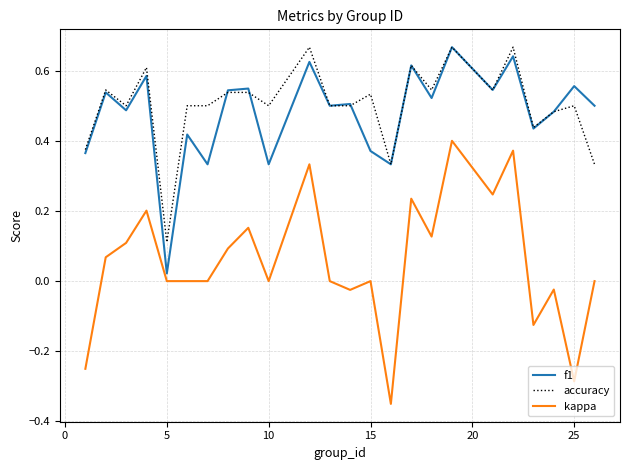

True or false: accuracy and kappa cross at least once.

False